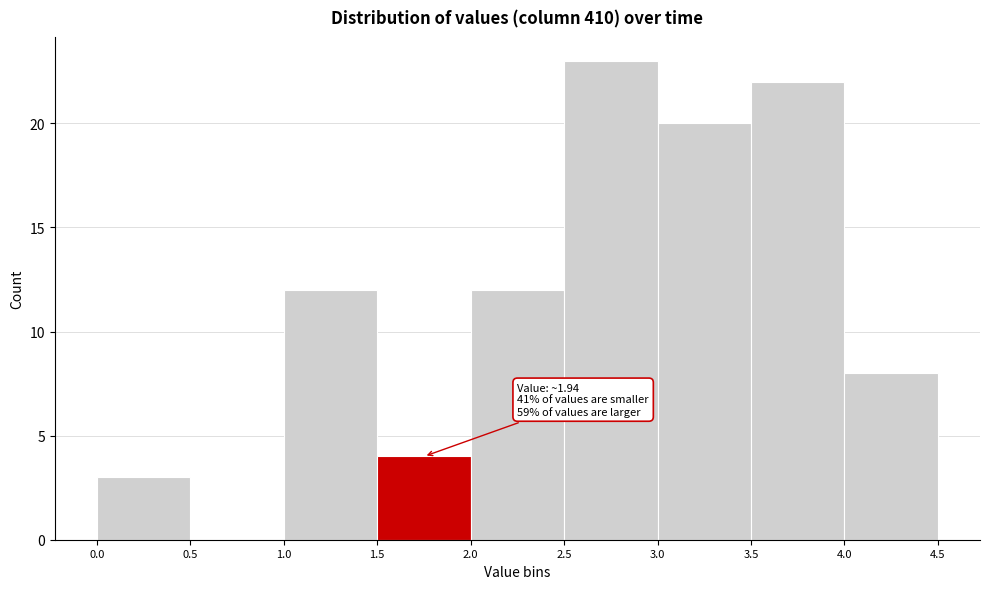

Which range on the x-axis has the tallest bar?

2.5 to 3.0